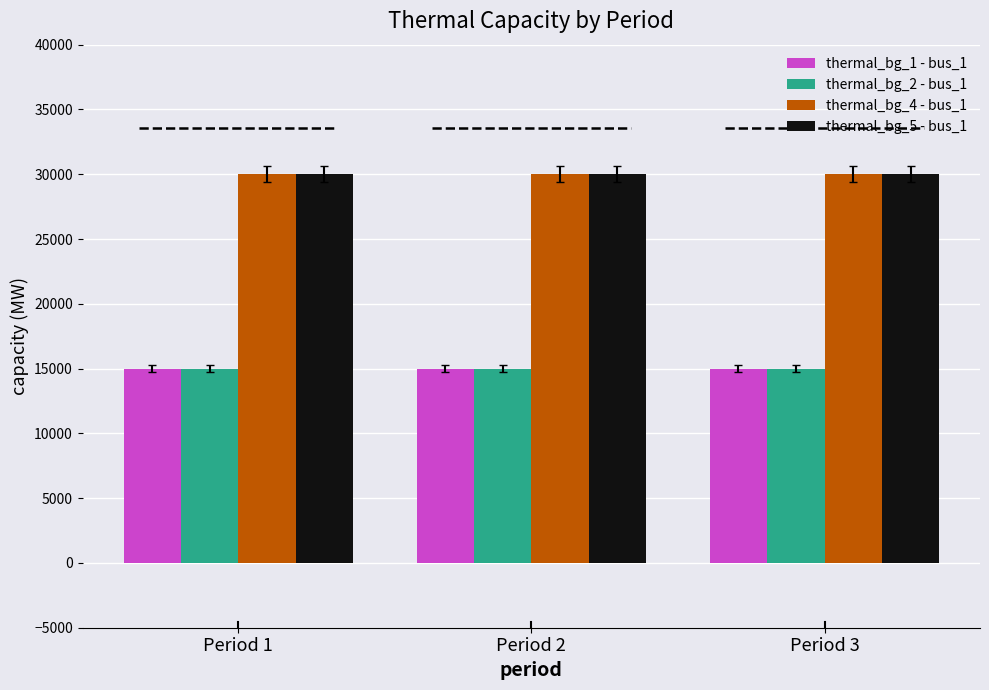

True or false: thermal_bg_1 - bus_1 has a value of 4022 at Period 3.

False